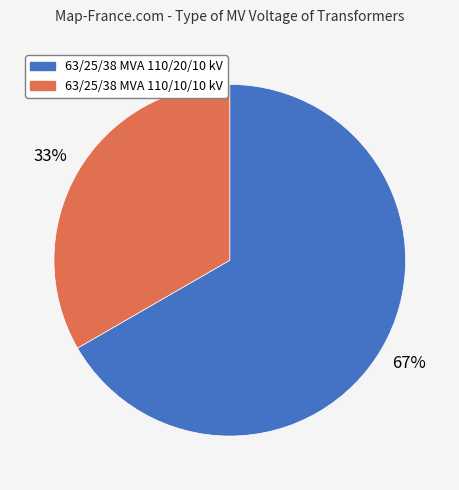

To the nearest percent, what is the average slice percentage?

50%